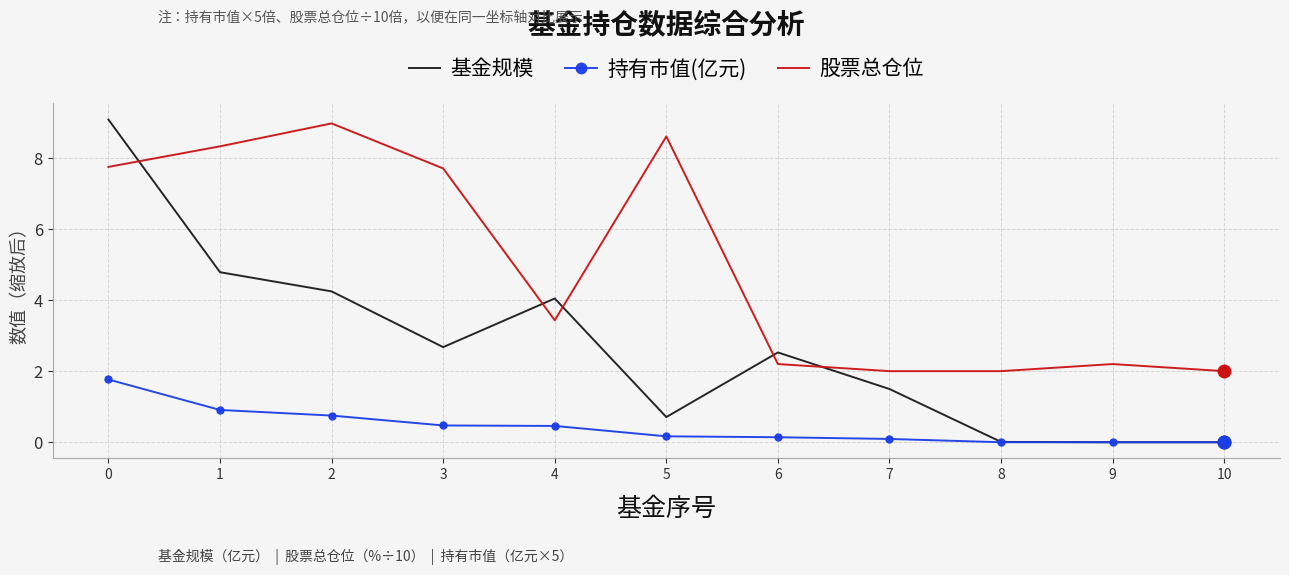

True or false: 股票总仓位 and 持有市值(亿元) intersect in this chart.

False